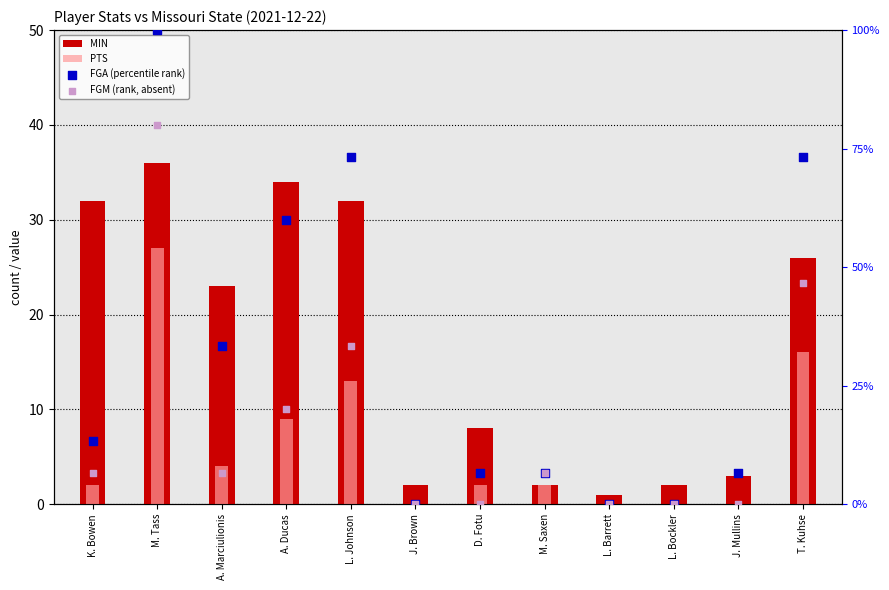

Which series has the widest spread of Y values?

FGA (percentile rank)